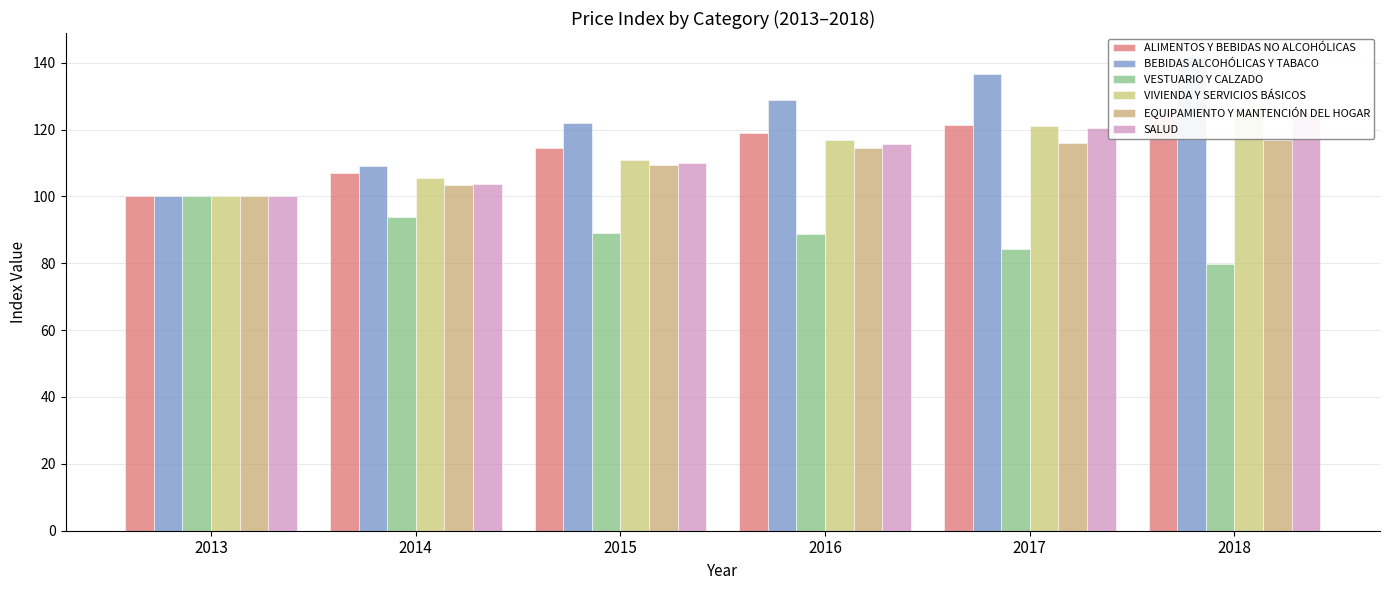

What is the total value across all series at 2013?

600.0